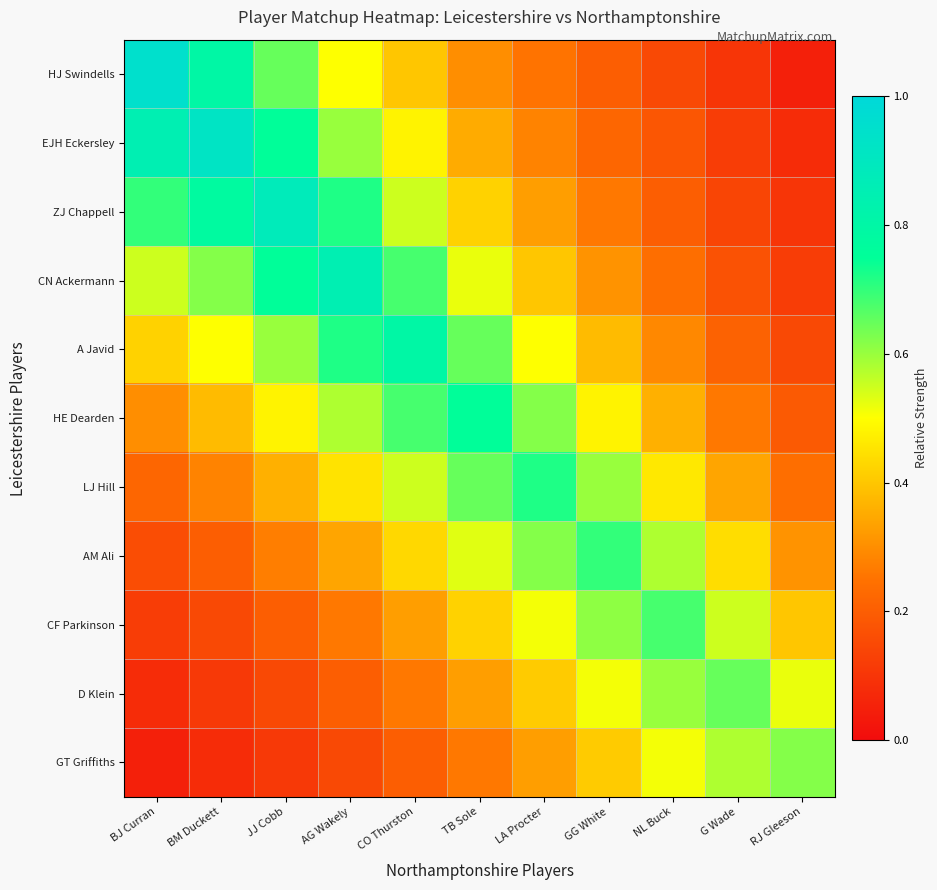

What is the minimum value shown in the chart?

0.1